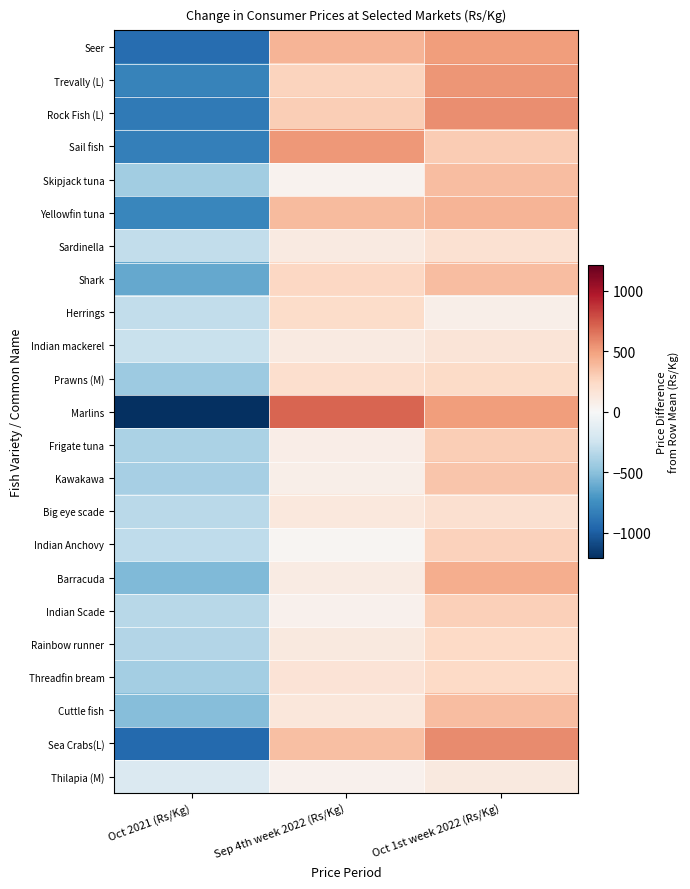

Reading right to left, list all the values displayed in this chart.

Seer: Oct 1st week 2022 (Rs/Kg)=510.0	Sep 4th week 2022 (Rs/Kg)=410.0	Oct 2021 (Rs/Kg)=-920.0
Trevally (L): Oct 1st week 2022 (Rs/Kg)=537.8	Sep 4th week 2022 (Rs/Kg)=271.1	Oct 2021 (Rs/Kg)=-808.9
Rock Fish (L): Oct 1st week 2022 (Rs/Kg)=560.0	Sep 4th week 2022 (Rs/Kg)=293.3	Oct 2021 (Rs/Kg)=-853.3
Sail fish: Oct 1st week 2022 (Rs/Kg)=308.4	Sep 4th week 2022 (Rs/Kg)=521.8	Oct 2021 (Rs/Kg)=-830.2
Skipjack tuna: Oct 1st week 2022 (Rs/Kg)=376.7	Sep 4th week 2022 (Rs/Kg)=46.7	Oct 2021 (Rs/Kg)=-423.3
Yellowfin tuna: Oct 1st week 2022 (Rs/Kg)=412.8	Sep 4th week 2022 (Rs/Kg)=381.1	Oct 2021 (Rs/Kg)=-793.9
Sardinella: Oct 1st week 2022 (Rs/Kg)=188.9	Sep 4th week 2022 (Rs/Kg)=105.6	Oct 2021 (Rs/Kg)=-294.4
Shark: Oct 1st week 2022 (Rs/Kg)=372.2	Sep 4th week 2022 (Rs/Kg)=248.9	Oct 2021 (Rs/Kg)=-621.1
Herrings: Oct 1st week 2022 (Rs/Kg)=73.2	Sep 4th week 2022 (Rs/Kg)=224.2	Oct 2021 (Rs/Kg)=-297.4
Indian mackerel: Oct 1st week 2022 (Rs/Kg)=156.1	Sep 4th week 2022 (Rs/Kg)=109.4	Oct 2021 (Rs/Kg)=-265.6
Prawns (M): Oct 1st week 2022 (Rs/Kg)=235.6	Sep 4th week 2022 (Rs/Kg)=202.2	Oct 2021 (Rs/Kg)=-437.8
Marlins: Oct 1st week 2022 (Rs/Kg)=502.2	Sep 4th week 2022 (Rs/Kg)=708.9	Oct 2021 (Rs/Kg)=-1211.1
Frigate tuna: Oct 1st week 2022 (Rs/Kg)=294.7	Sep 4th week 2022 (Rs/Kg)=84.7	Oct 2021 (Rs/Kg)=-379.3
Kawakawa: Oct 1st week 2022 (Rs/Kg)=333.3	Sep 4th week 2022 (Rs/Kg)=73.3	Oct 2021 (Rs/Kg)=-406.7
Big eye scade: Oct 1st week 2022 (Rs/Kg)=195.6	Sep 4th week 2022 (Rs/Kg)=128.9	Oct 2021 (Rs/Kg)=-324.4
Indian Anchovy: Oct 1st week 2022 (Rs/Kg)=283.3	Sep 4th week 2022 (Rs/Kg)=23.3	Oct 2021 (Rs/Kg)=-306.7
Barracuda: Oct 1st week 2022 (Rs/Kg)=442.2	Sep 4th week 2022 (Rs/Kg)=95.6	Oct 2021 (Rs/Kg)=-537.8
Indian Scade: Oct 1st week 2022 (Rs/Kg)=283.9	Sep 4th week 2022 (Rs/Kg)=56.2	Oct 2021 (Rs/Kg)=-340.1
Rainbow runner: Oct 1st week 2022 (Rs/Kg)=237.8	Sep 4th week 2022 (Rs/Kg)=114.4	Oct 2021 (Rs/Kg)=-352.2
Threadfin bream: Oct 1st week 2022 (Rs/Kg)=241.7	Sep 4th week 2022 (Rs/Kg)=170.0	Oct 2021 (Rs/Kg)=-411.7
Cuttle fish: Oct 1st week 2022 (Rs/Kg)=378.3	Sep 4th week 2022 (Rs/Kg)=138.3	Oct 2021 (Rs/Kg)=-516.7
Sea Crabs(L): Oct 1st week 2022 (Rs/Kg)=576.7	Sep 4th week 2022 (Rs/Kg)=366.7	Oct 2021 (Rs/Kg)=-943.3
Thilapia (M): Oct 1st week 2022 (Rs/Kg)=116.7	Sep 4th week 2022 (Rs/Kg)=56.7	Oct 2021 (Rs/Kg)=-173.3